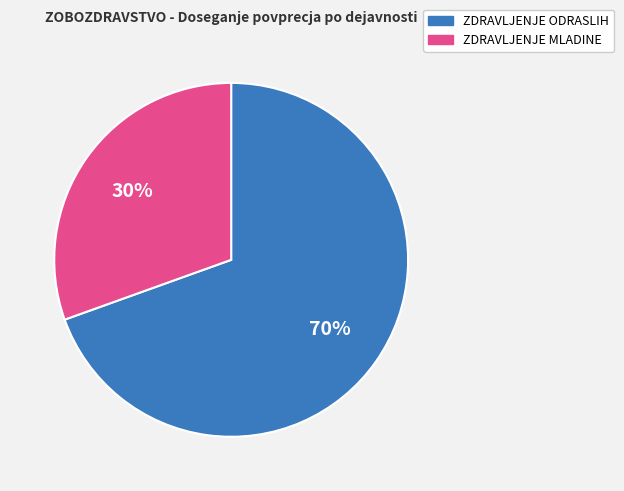

To the nearest percent, what is the average slice percentage?

50%